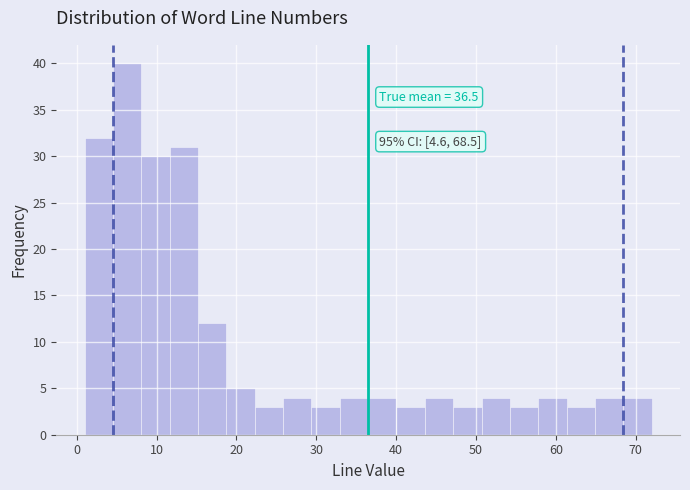

Around what value on the x-axis is the tallest bar? Give the approximate position of its centre, as read against the axis.

6